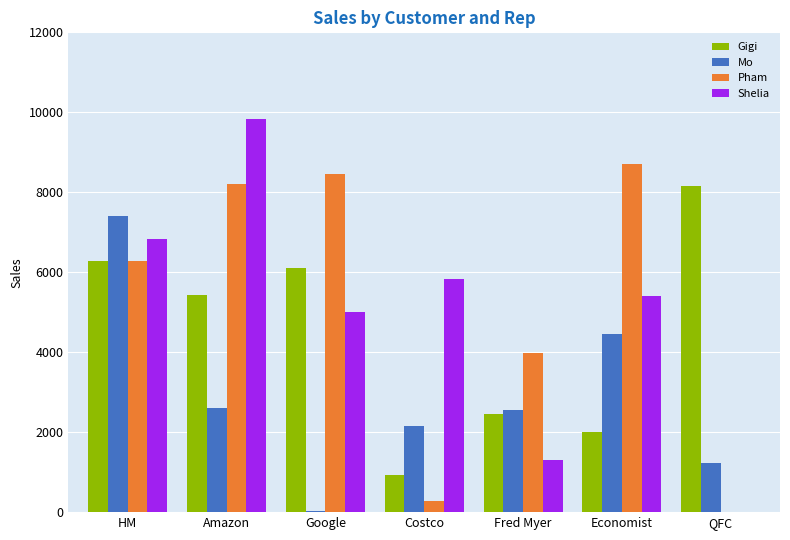

What is the total value across all series at Fred Myer?

10284.1